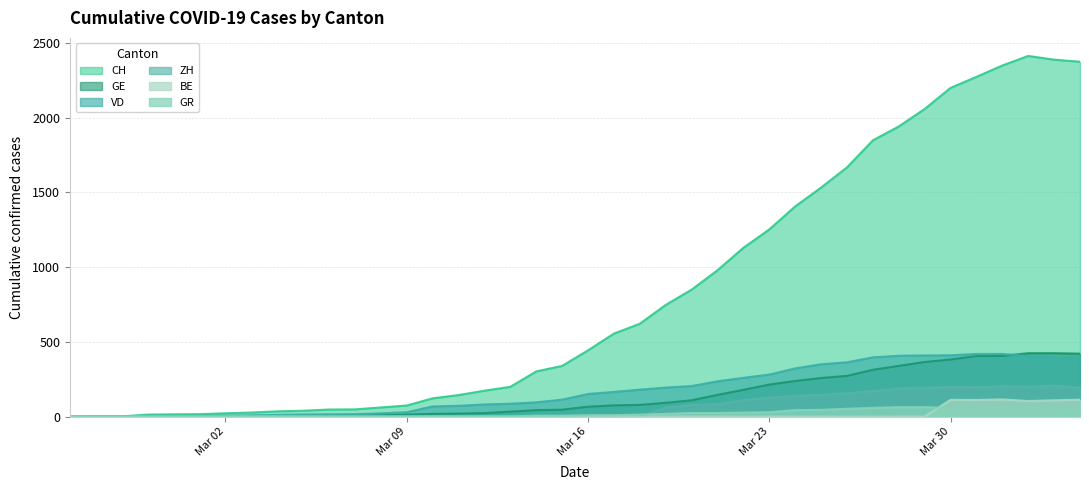

Which series has the largest total across all categories?

CH